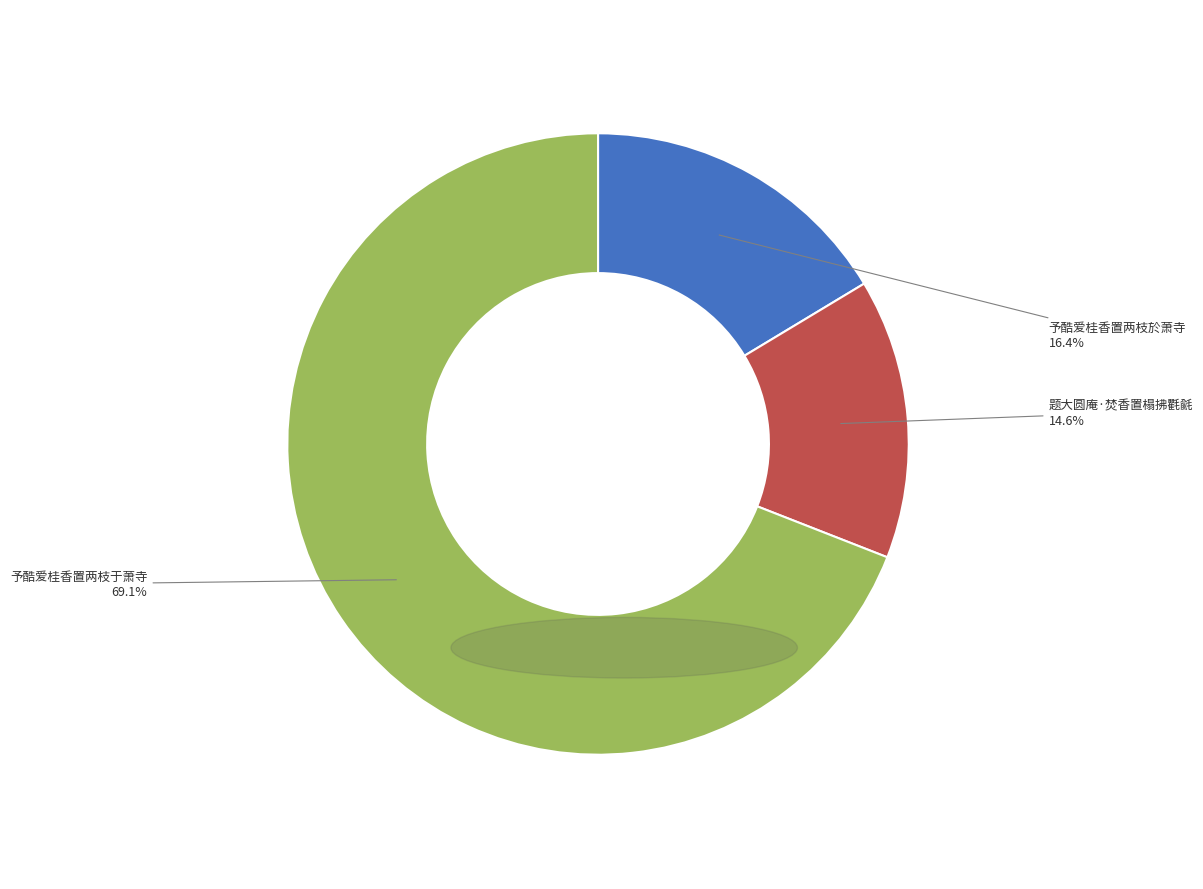

Does any single category account for the majority?

Yes